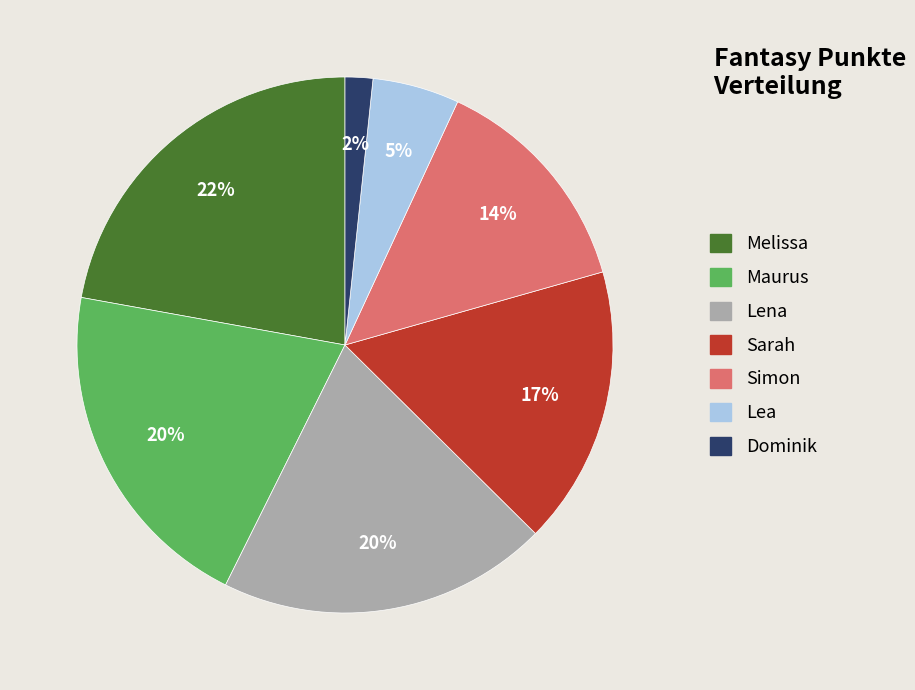

What percentage is the Dominik slice, to the nearest percent?

2%